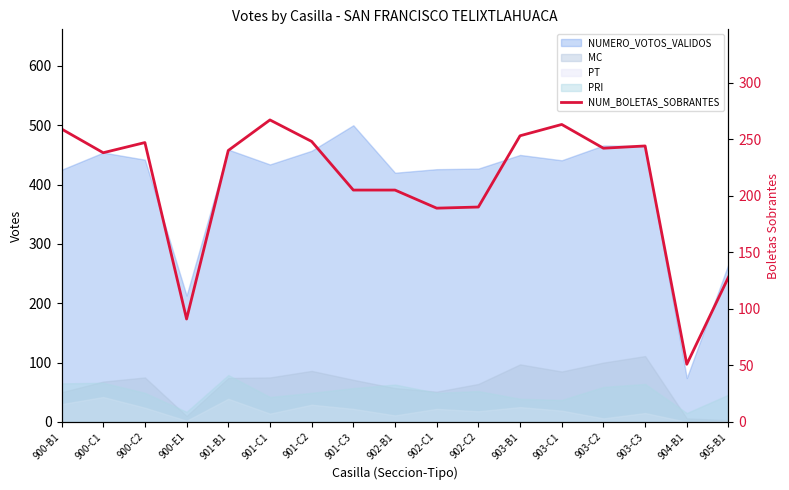

Which label corresponds to the smallest value in the chart?

904-B1